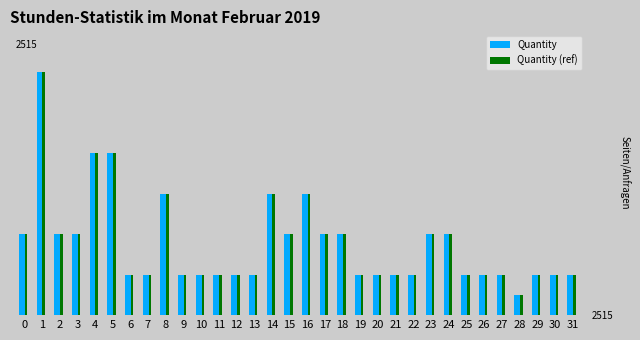

Between 25 and 31, which is larger?

25